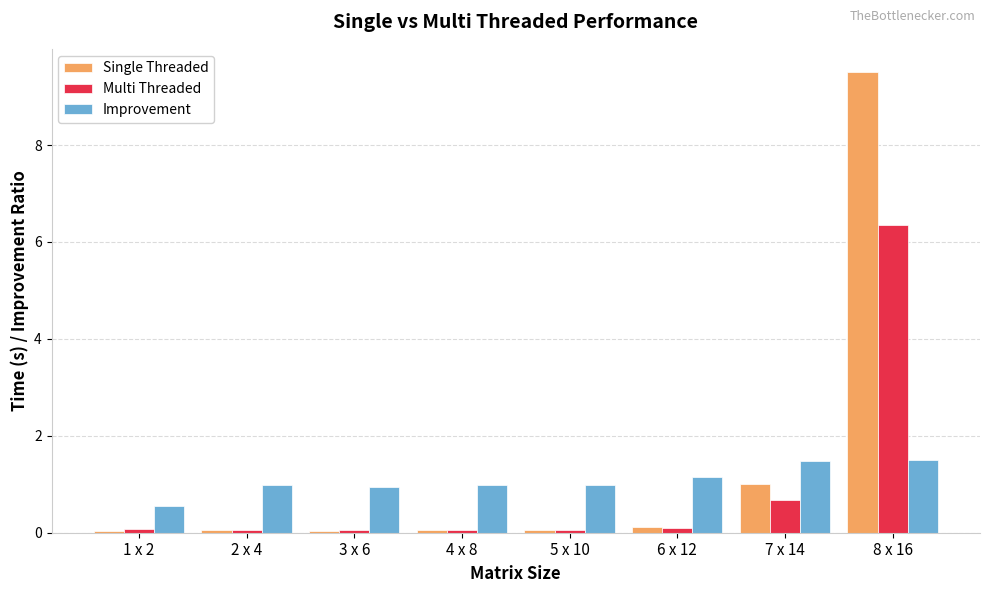

What is the total value across all series at 8 x 16?

17.4